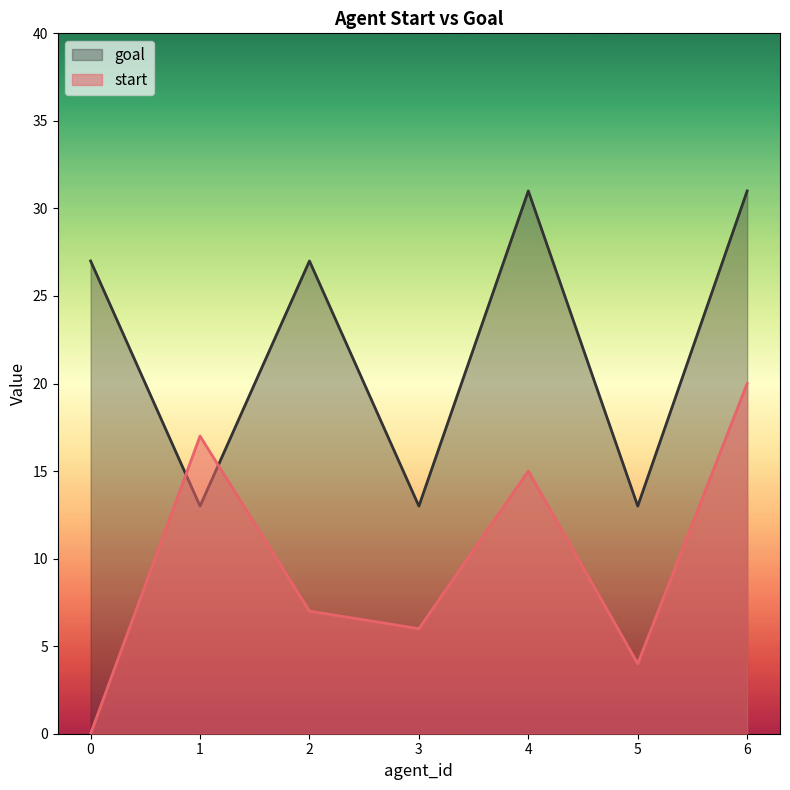

What is the difference between the highest and lowest values at 6?

11